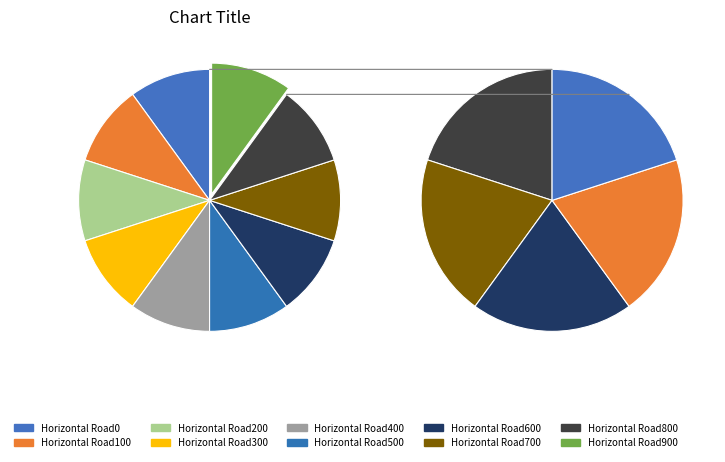

What is the difference between the highest and lowest values at Horizontal Road500?

4500